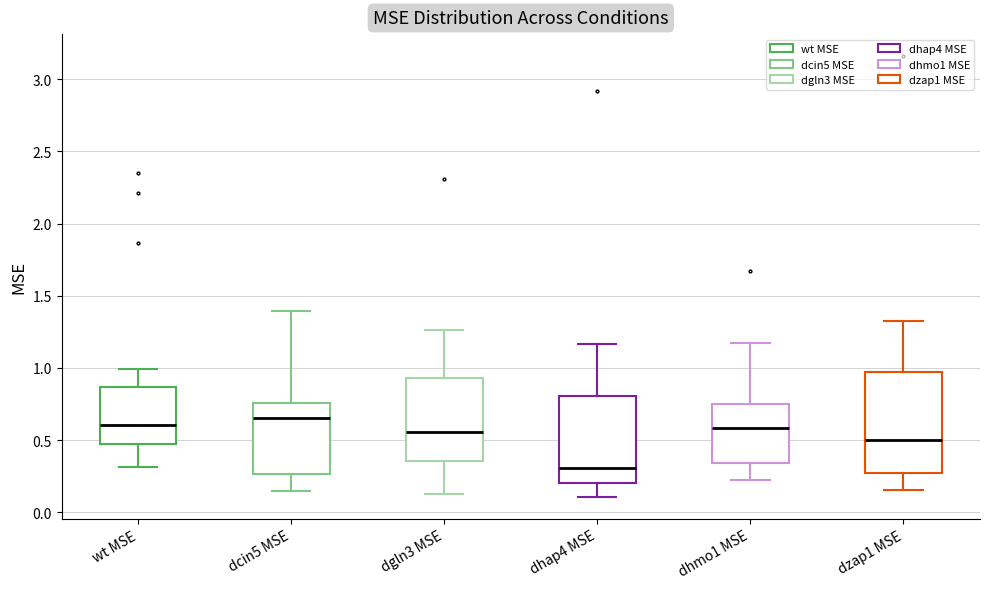

Reading left to right, read every box against the y-axis: the position of its median line, the range the box covers, and the ends of its whiskers. The values are not printed on the chart, so give them approximately, as read against the axis.

wt MSE: median 0.60, box 0.45 to 0.85, whiskers 0.30 to 1.00
dcin5 MSE: median 0.65, box 0.25 to 0.75, whiskers 0.15 to 1.40
dgln3 MSE: median 0.55, box 0.35 to 0.95, whiskers 0.15 to 1.25
dhap4 MSE: median 0.30, box 0.20 to 0.80, whiskers 0.10 to 1.15
dhmo1 MSE: median 0.60, box 0.35 to 0.75, whiskers 0.20 to 1.15
dzap1 MSE: median 0.50, box 0.25 to 0.95, whiskers 0.15 to 1.35